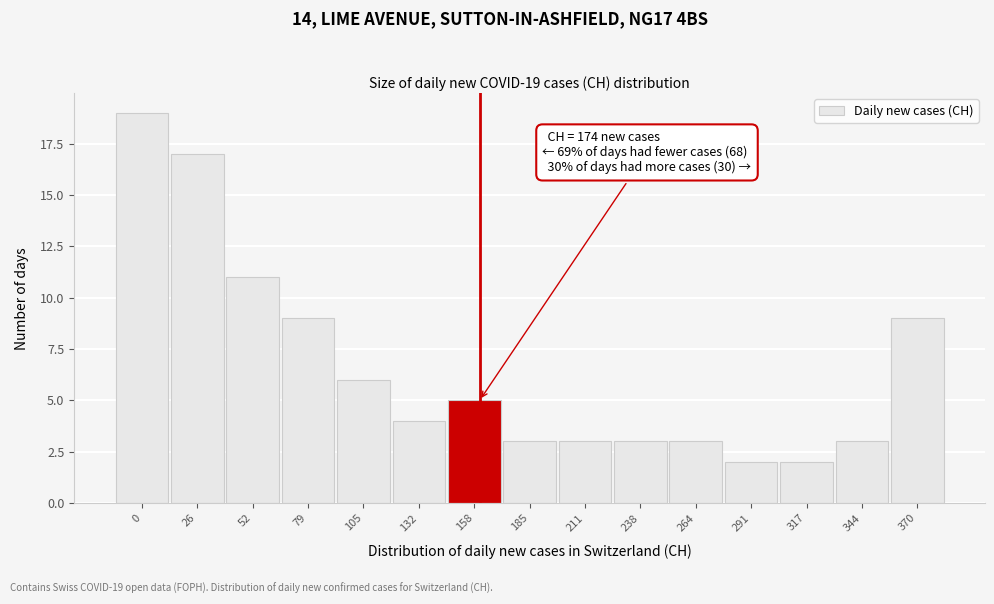

Reading left to right, extract all data points from this chart.

19	17	11	9	6	4	5	3	3	3	3	2	2	3	9